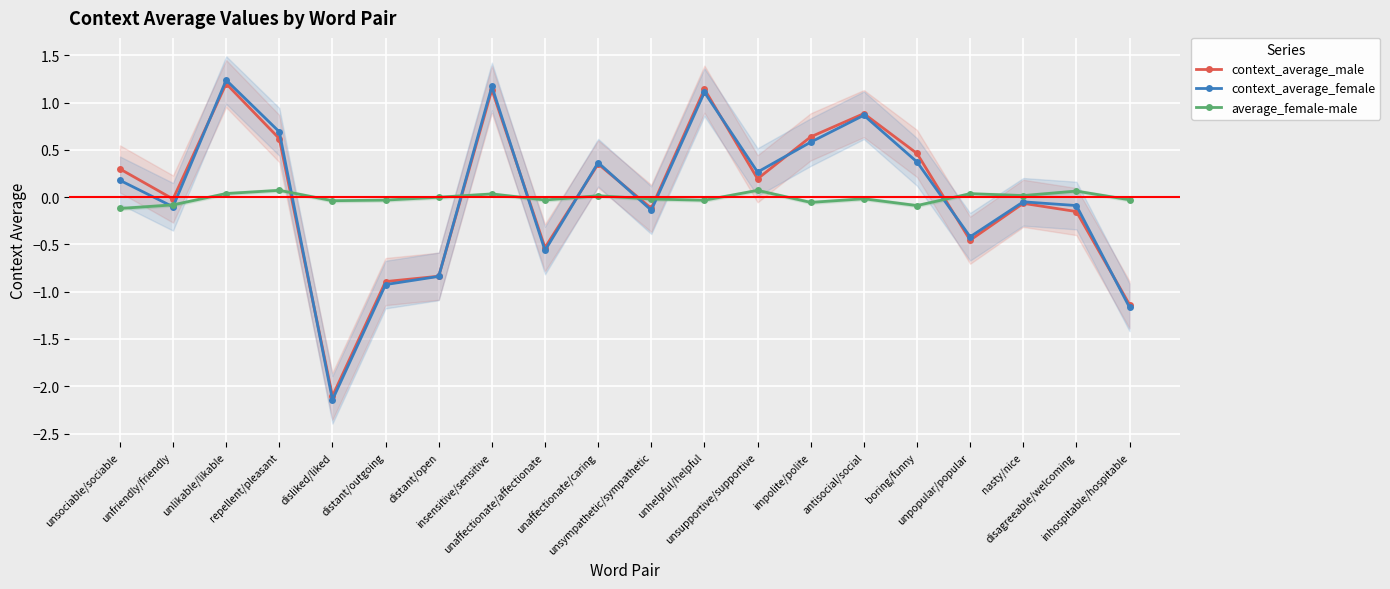

True or false: context_average_female and context_average_male intersect in this chart.

True